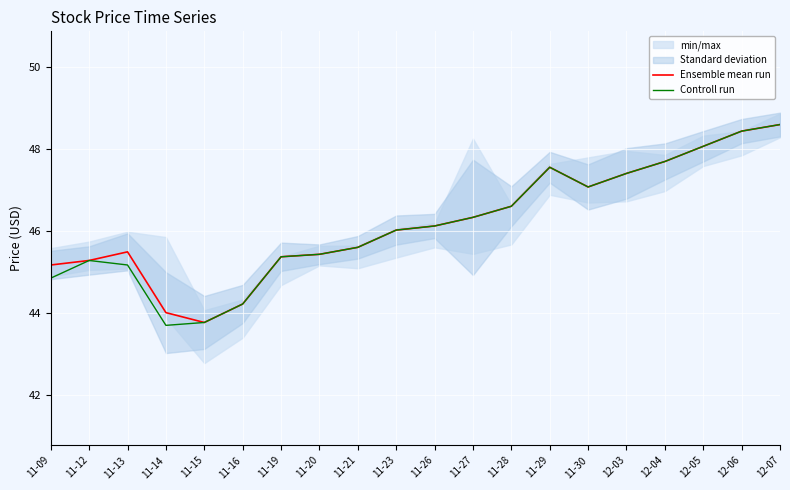

Is it true that Ensemble mean run equals 85.2 at 12-05?

False